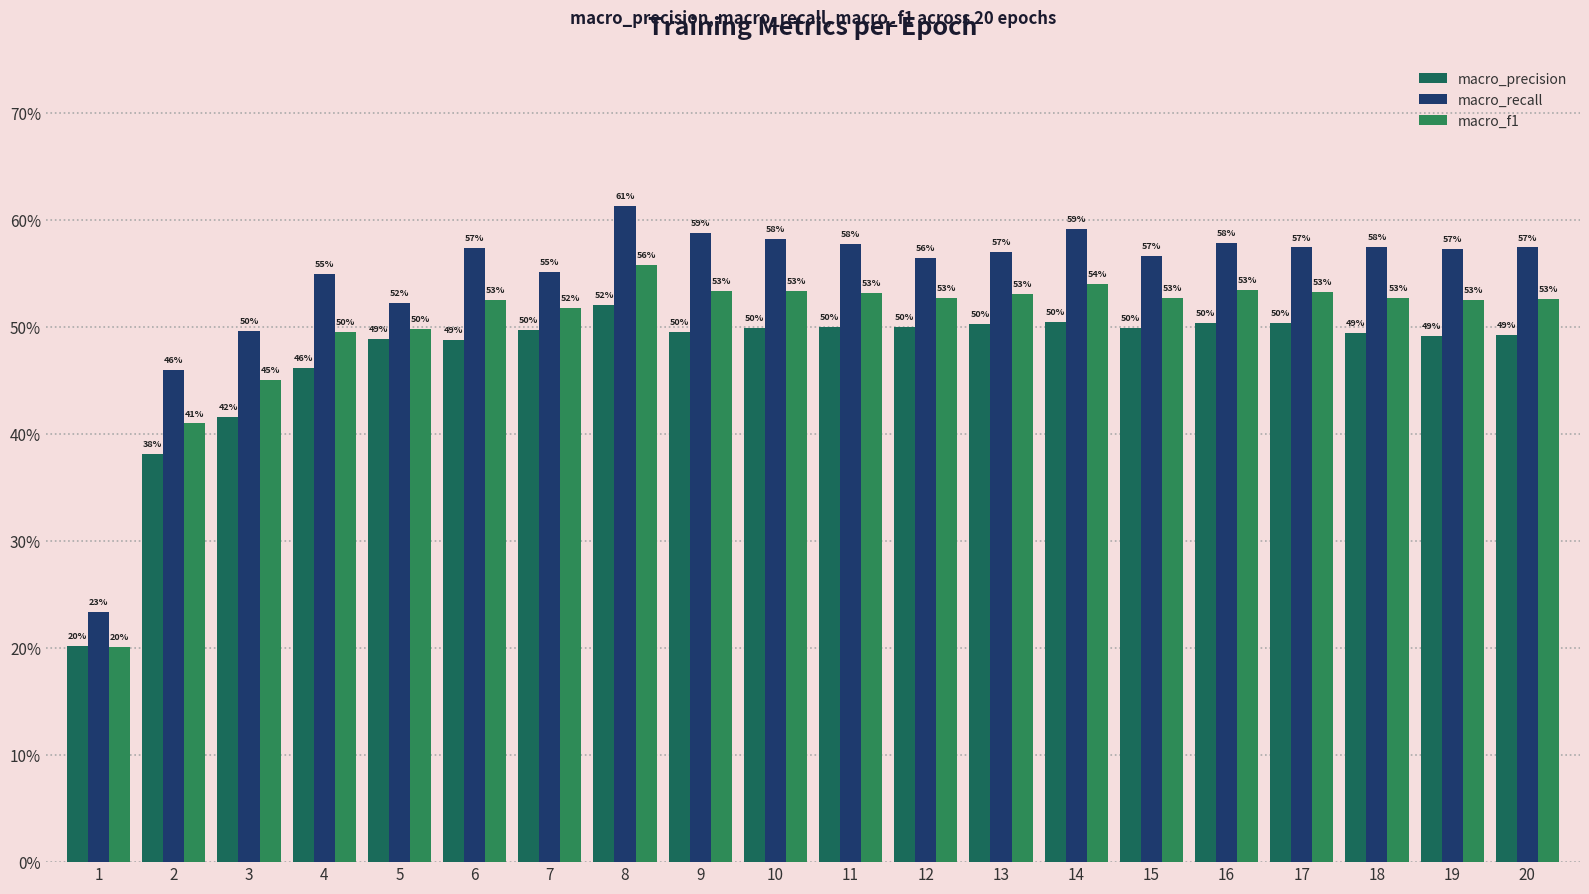

What is the value of the macro_recall bar at the 16th from the left?

0.6